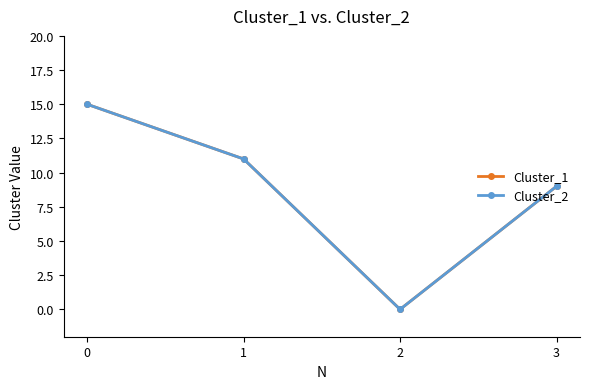

True or false: Cluster_2 has a value of 4 at 3.

False